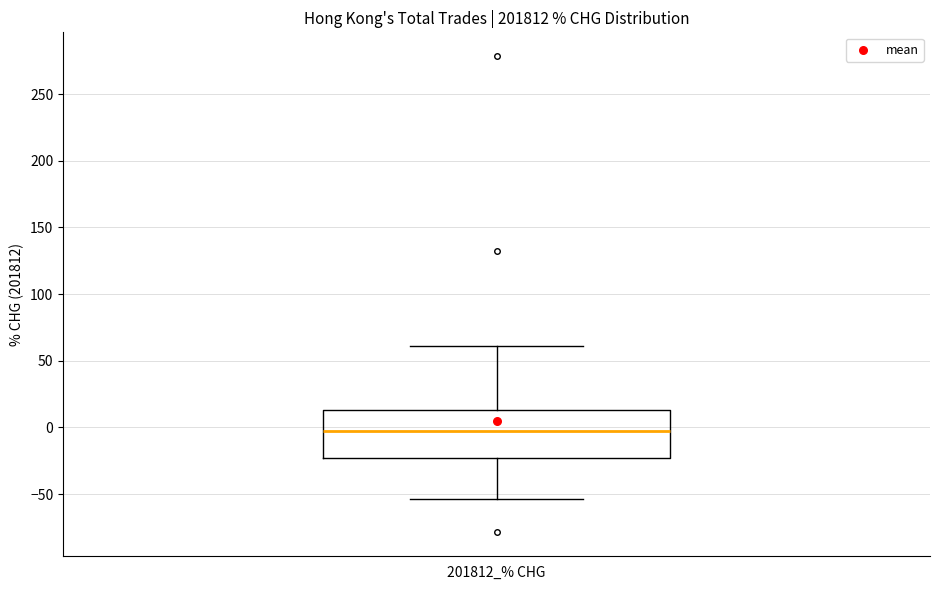

Where does the median line of the box for 201812_% CHG sit on the y-axis? The values are not printed on the chart, so give them approximately, as read against the axis.

0